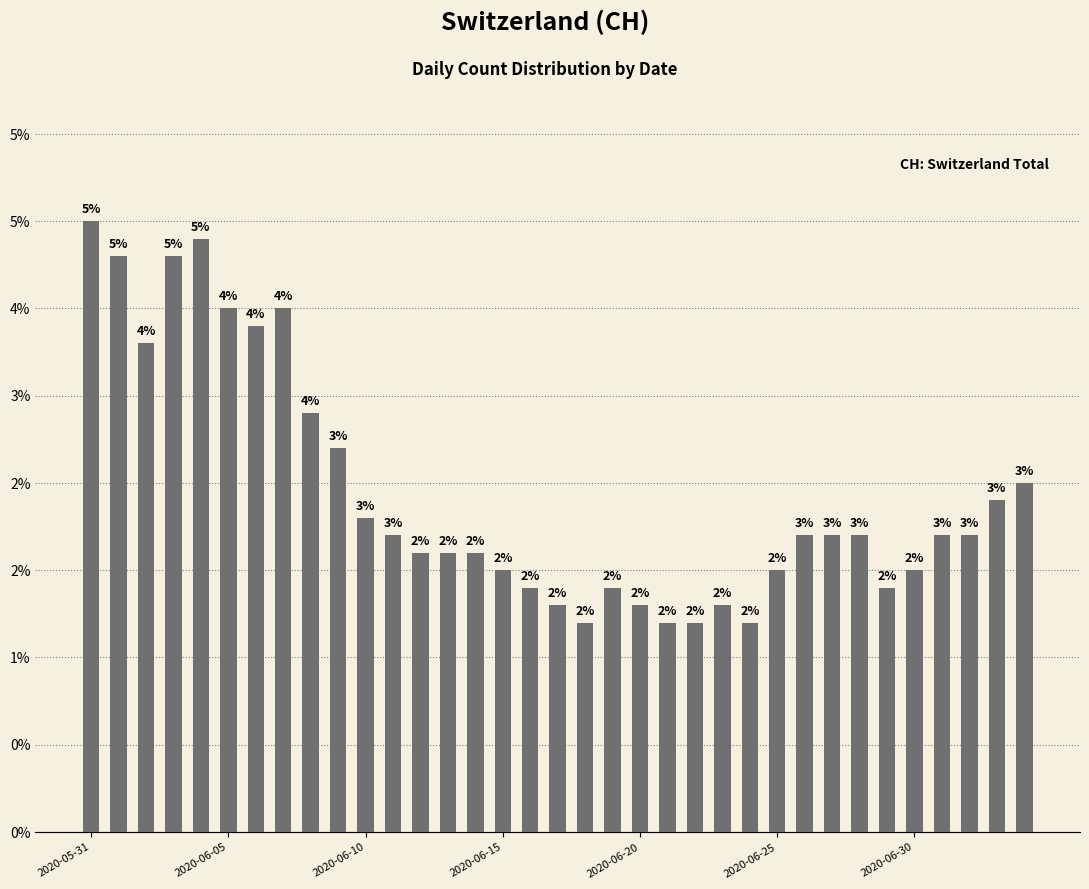

Are the bars horizontal?

No